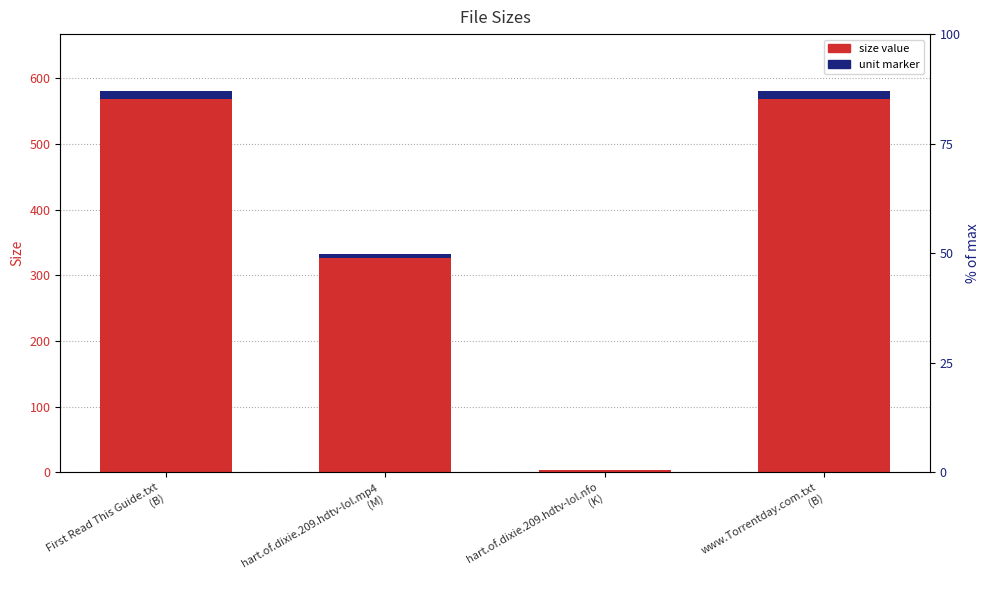

How many values in the unit marker series exceed 11?

2